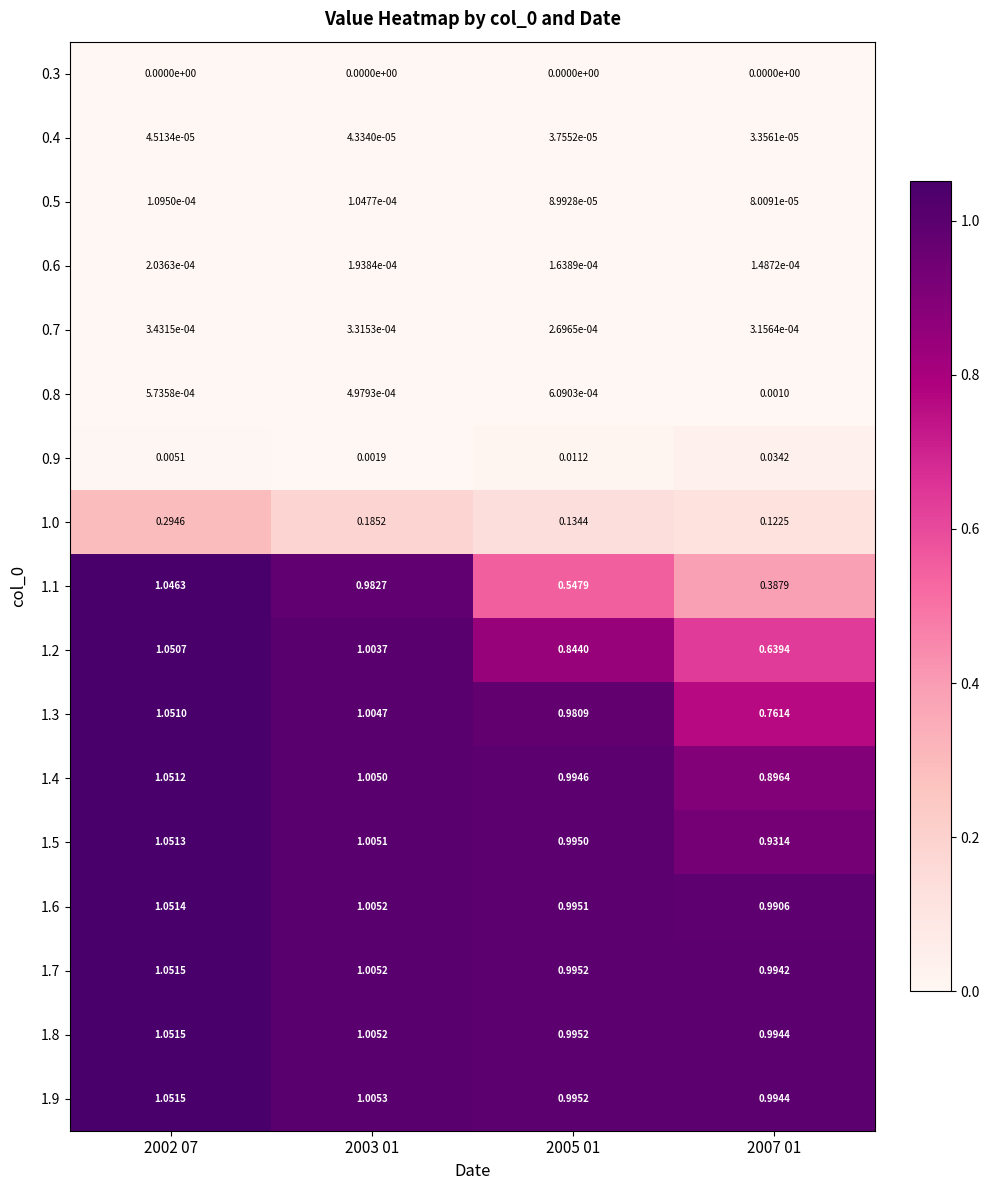

Reading left to right, list all the values displayed in this chart.

0.3: 2002 07=0.0	2003 01=0.0	2005 01=0.0	2007 01=0.0
0.4: 2002 07=0.0	2003 01=0.0	2005 01=0.0	2007 01=0.0
0.5: 2002 07=0.0	2003 01=0.0	2005 01=0.0	2007 01=0.0
0.6: 2002 07=0.0	2003 01=0.0	2005 01=0.0	2007 01=0.0
0.7: 2002 07=0.0	2003 01=0.0	2005 01=0.0	2007 01=0.0
0.8: 2002 07=0.0	2003 01=0.0	2005 01=0.0	2007 01=0.0
0.9: 2002 07=0.0	2003 01=0.0	2005 01=0.0	2007 01=0.0
1.0: 2002 07=0.3	2003 01=0.2	2005 01=0.1	2007 01=0.1
1.1: 2002 07=1.0	2003 01=1.0	2005 01=0.5	2007 01=0.4
1.2: 2002 07=1.1	2003 01=1.0	2005 01=0.8	2007 01=0.6
1.3: 2002 07=1.1	2003 01=1.0	2005 01=1.0	2007 01=0.8
1.4: 2002 07=1.1	2003 01=1.0	2005 01=1.0	2007 01=0.9
1.5: 2002 07=1.1	2003 01=1.0	2005 01=1.0	2007 01=0.9
1.6: 2002 07=1.1	2003 01=1.0	2005 01=1.0	2007 01=1.0
1.7: 2002 07=1.1	2003 01=1.0	2005 01=1.0	2007 01=1.0
1.8: 2002 07=1.1	2003 01=1.0	2005 01=1.0	2007 01=1.0
1.9: 2002 07=1.1	2003 01=1.0	2005 01=1.0	2007 01=1.0